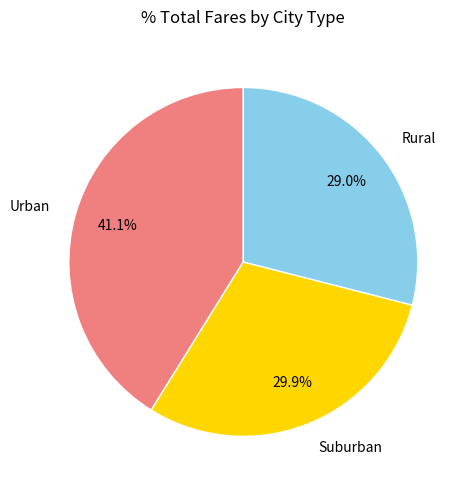

Count the number of slices in the pie.

3